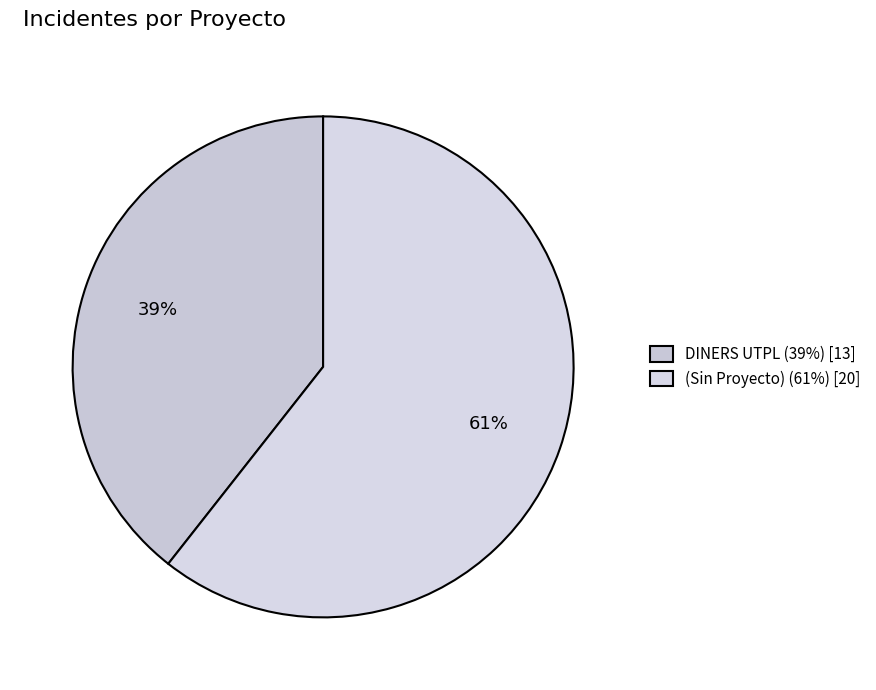

Which slice is the smallest?

DINERS UTPL (39%) [13]